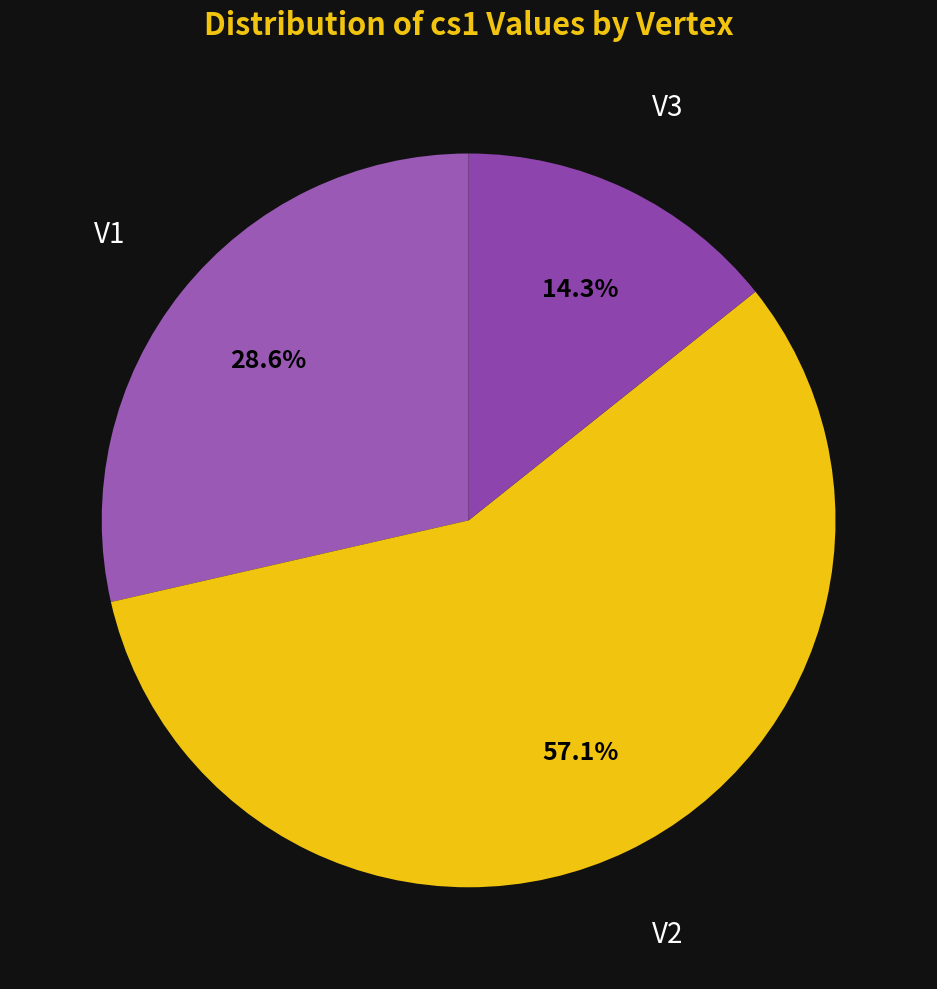

Which slice is the largest?

V2